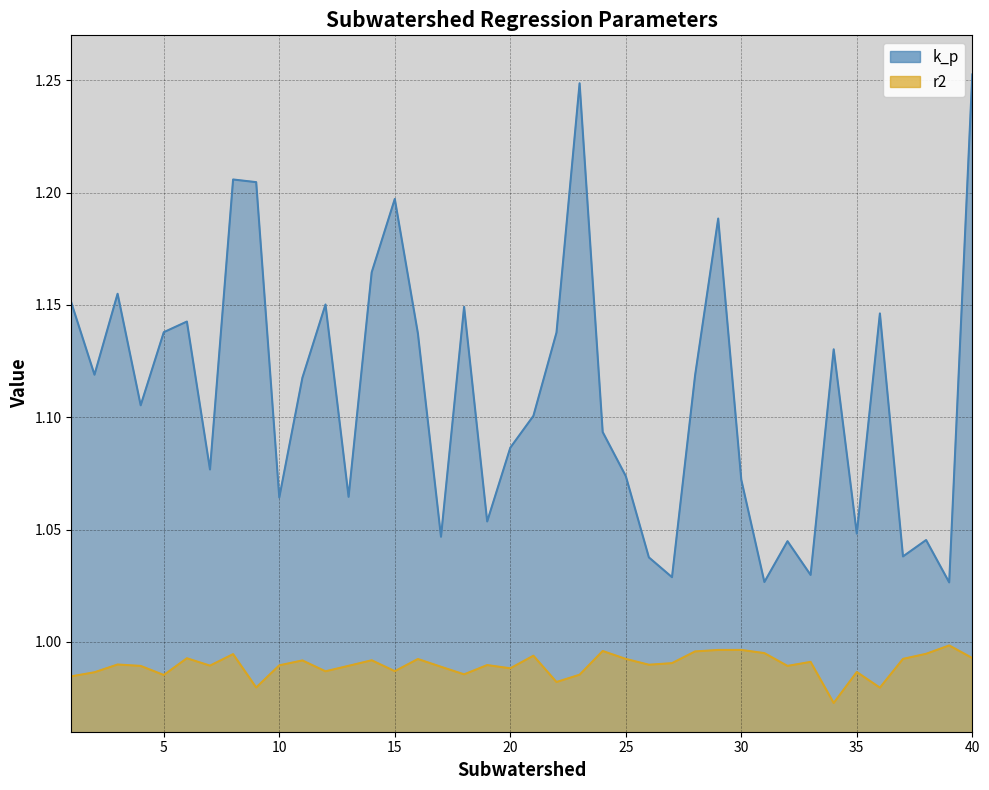

Between 6 and 10, which is larger?

6